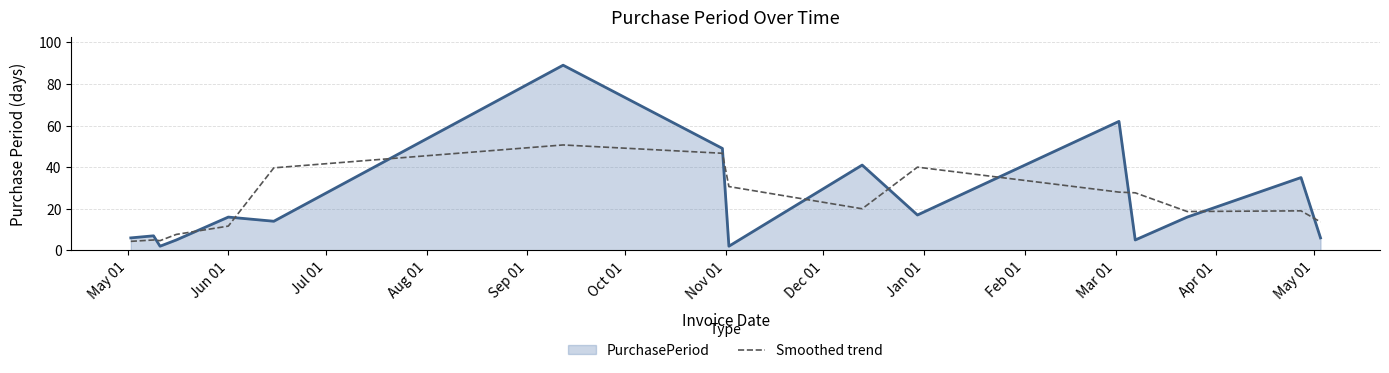

True or false: Smoothed trend and PurchasePeriod cross at least once.

True